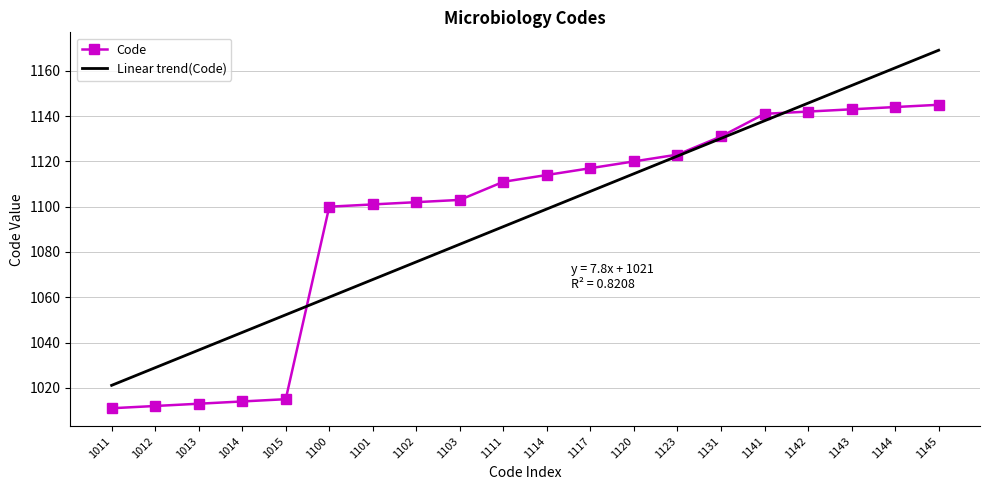

Where does the data first go above 1114?

1117